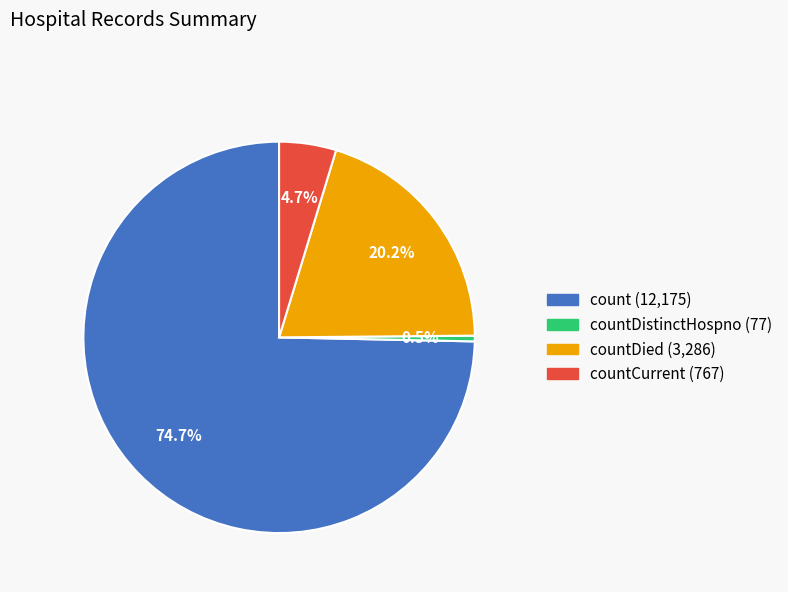

Is there any slice that represents more than half of the pie?

Yes